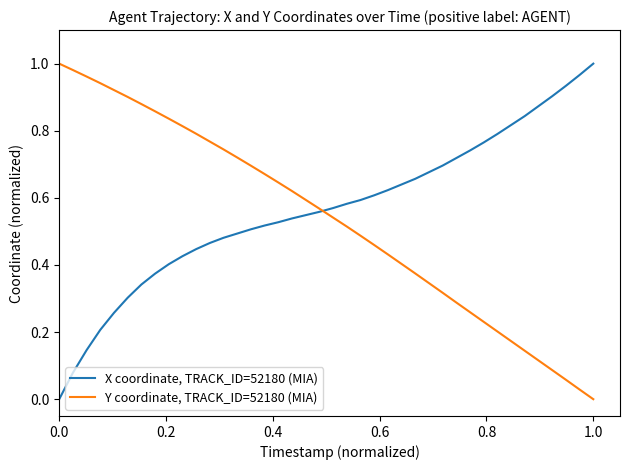

List the series in order of their overall mean, highest first.

X coordinate, TRACK_ID=52180 (MIA), Y coordinate, TRACK_ID=52180 (MIA)